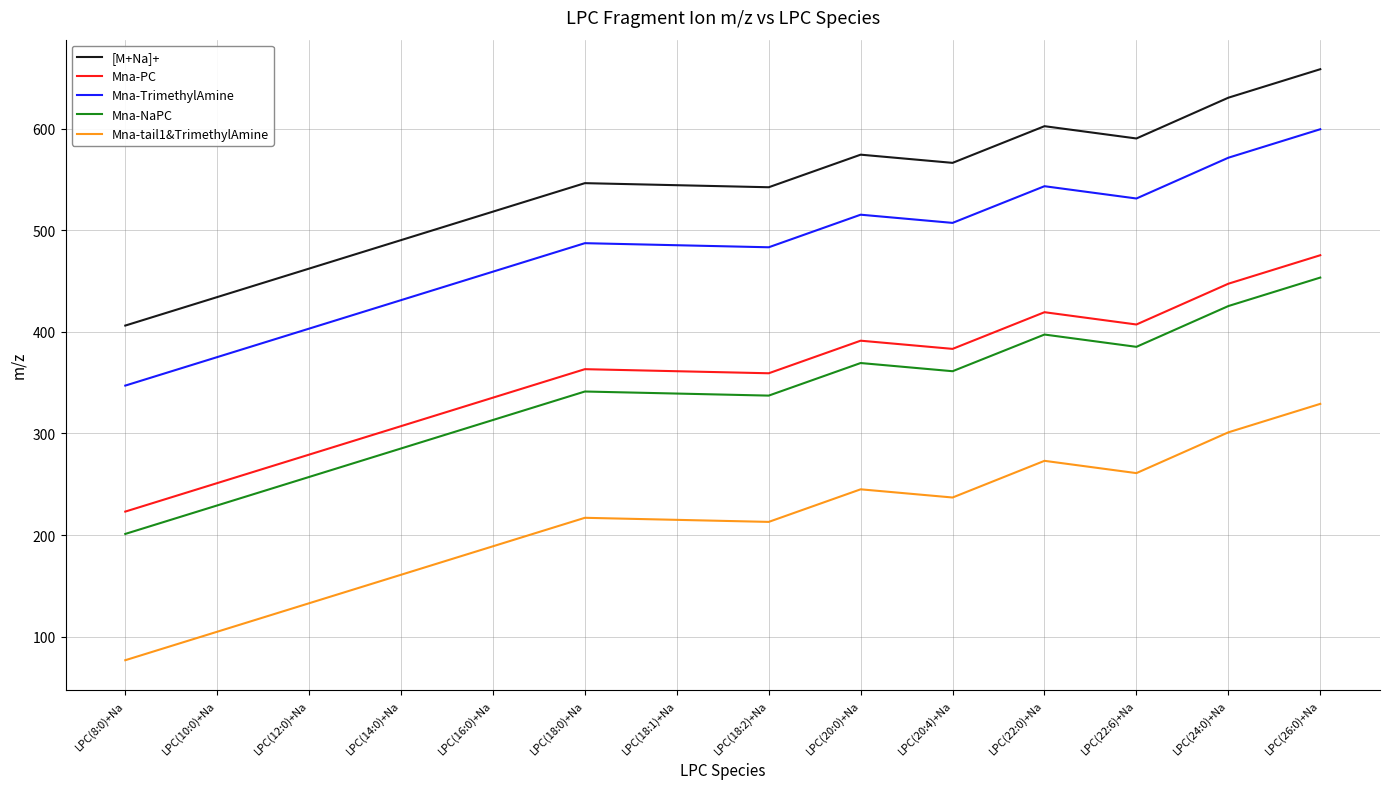

What is the minimum value for [M+Na]+?

406.2